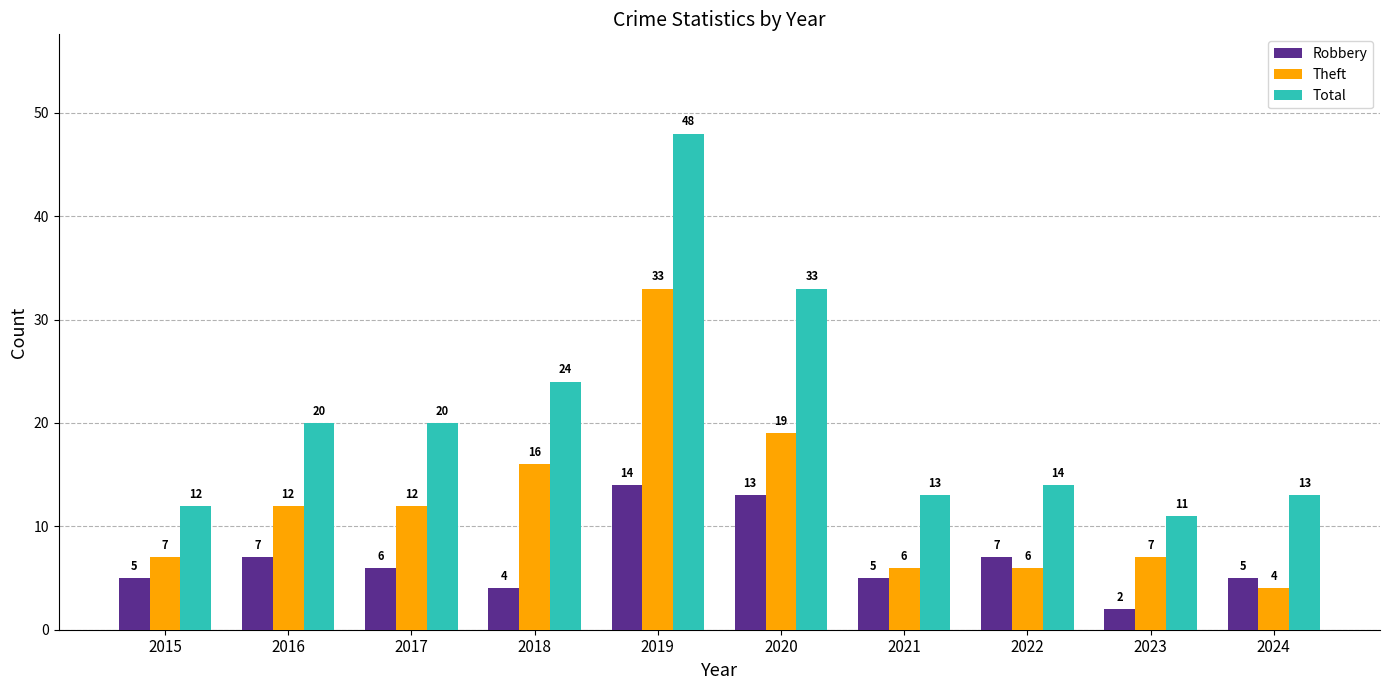

What is the smallest value displayed?

2